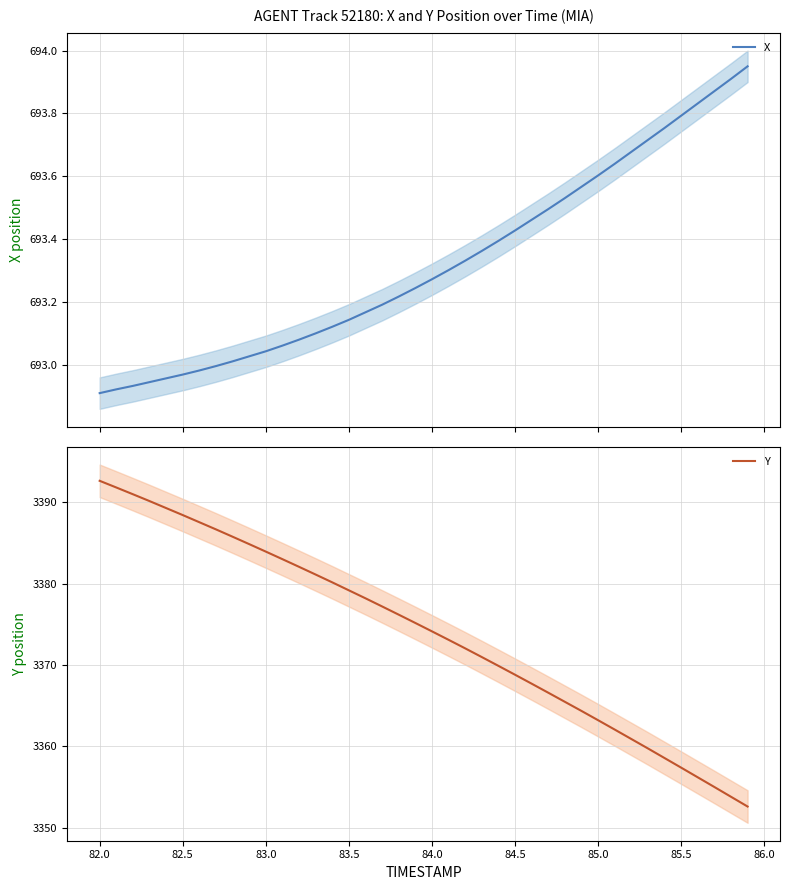

What is the value of the Y point at the 24th from the left?

3371.0